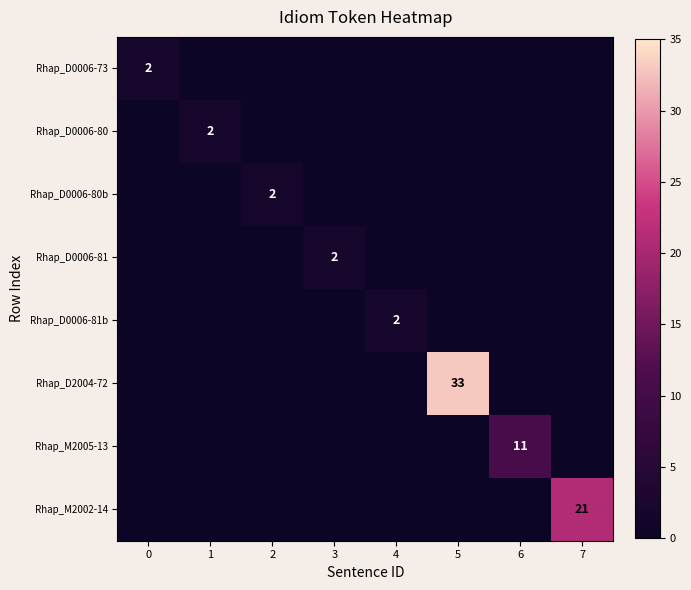

The value of Rhap_M2005-13 at 6 is 6. True or false?

False